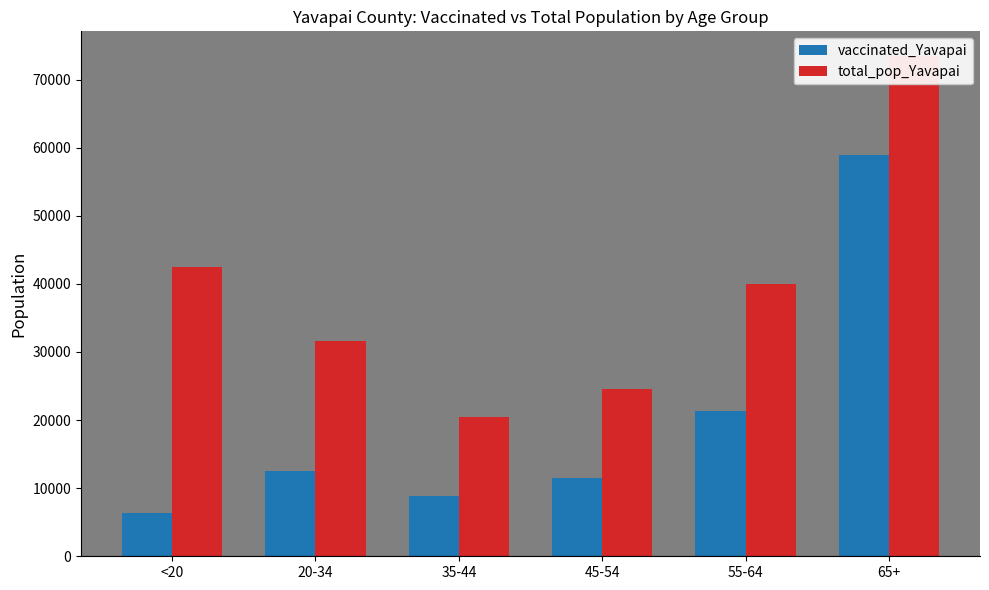

Reading left to right, transcribe all the data shown in this chart.

vaccinated_Yavapai: <20=6393	20-34=12561	35-44=8904	45-54=11464	55-64=21311	65+=58914
total_pop_Yavapai: <20=42412	20-34=31587	35-44=20427	45-54=24544	55-64=40014	65+=73402